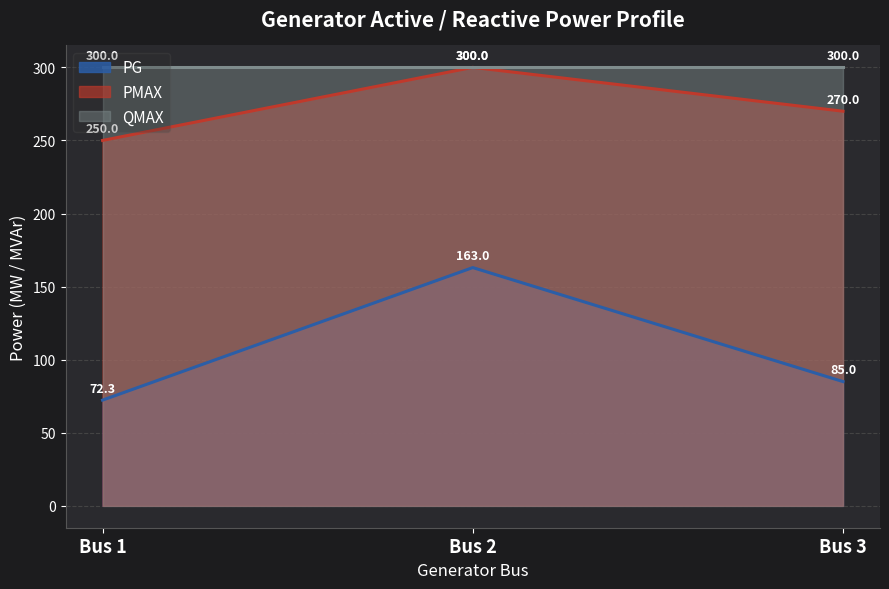

Does the chart display data point markers on the line(s)?

No